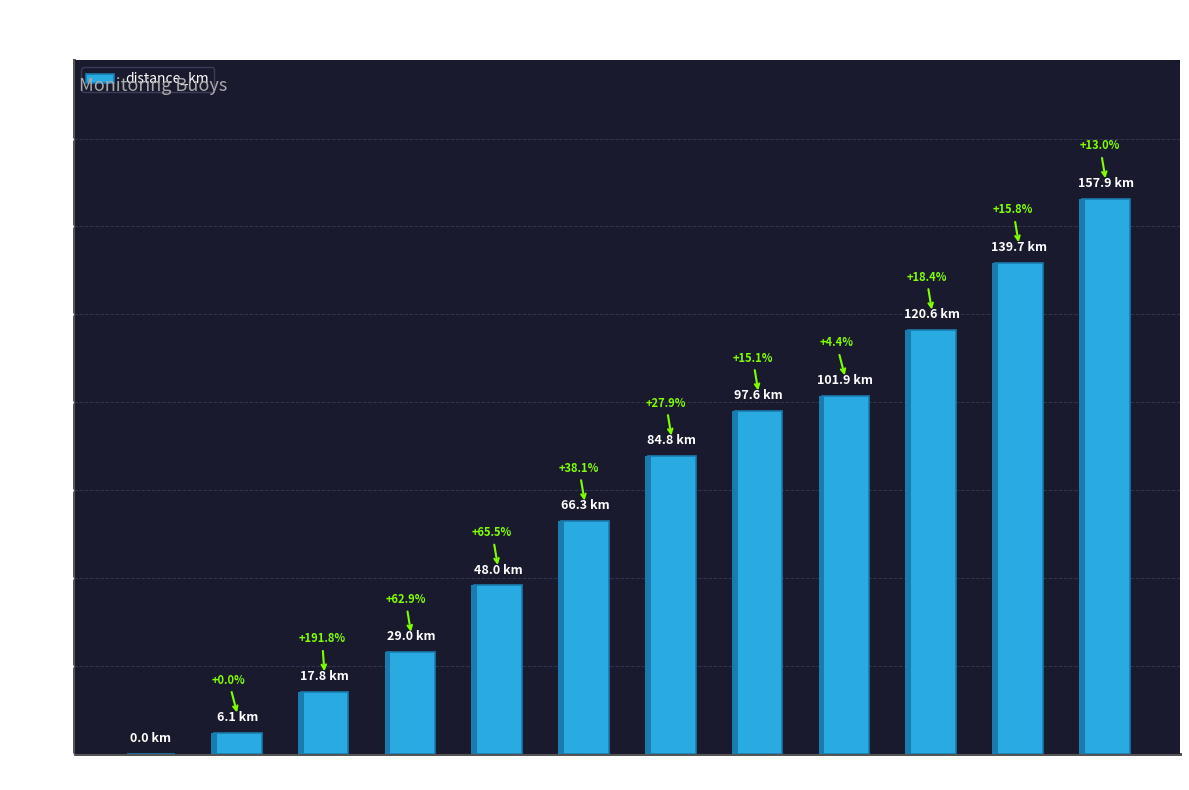

How many data points are less than 84?

6